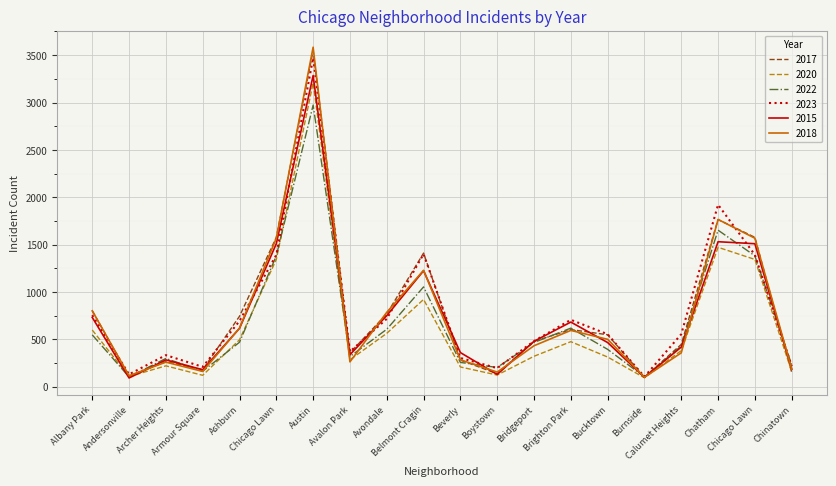

How many lines are shown in the chart?

6